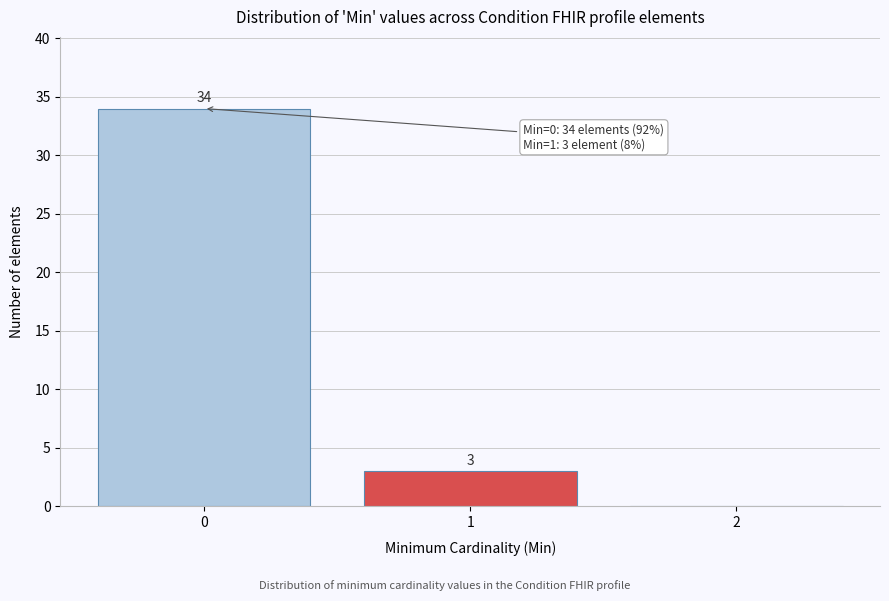

Over which range of the x-axis is the bar tallest?

-0.5 to 0.5